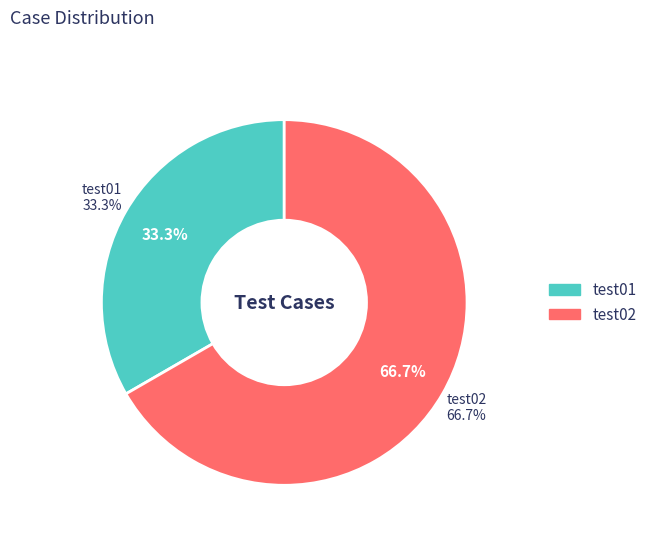

What is the majority slice?

test02